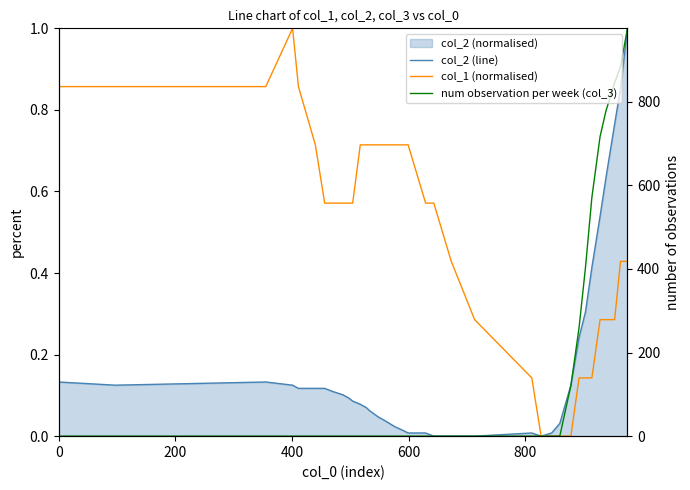

How many interior local valleys does the col_2 (line) series have?

2